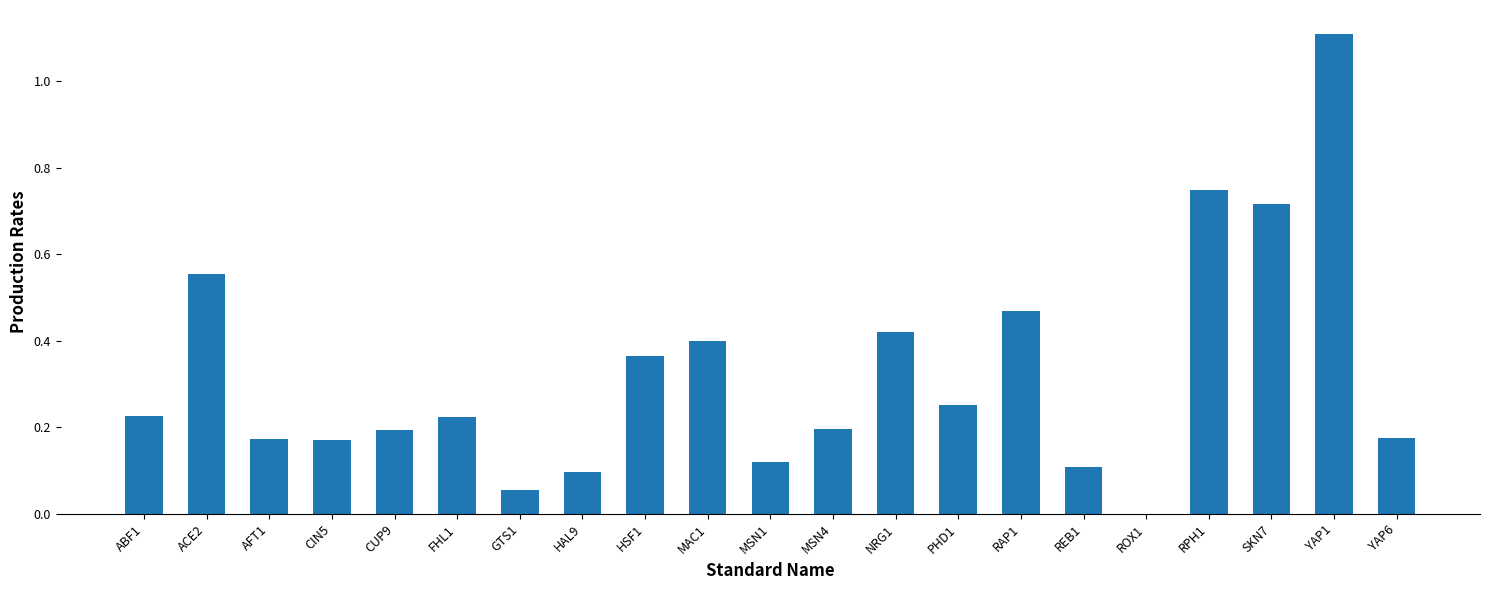

What is the sum of all values?

6.8